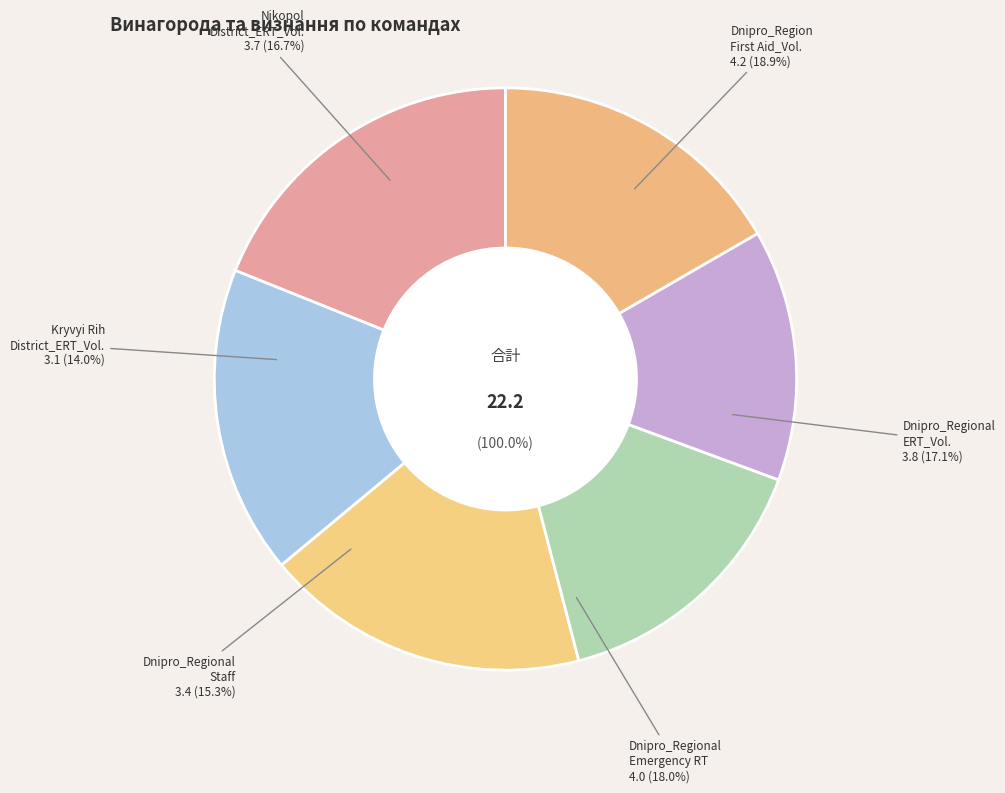

Is Dnipro_Regional_Emergency Response Team the majority of the pie?

No